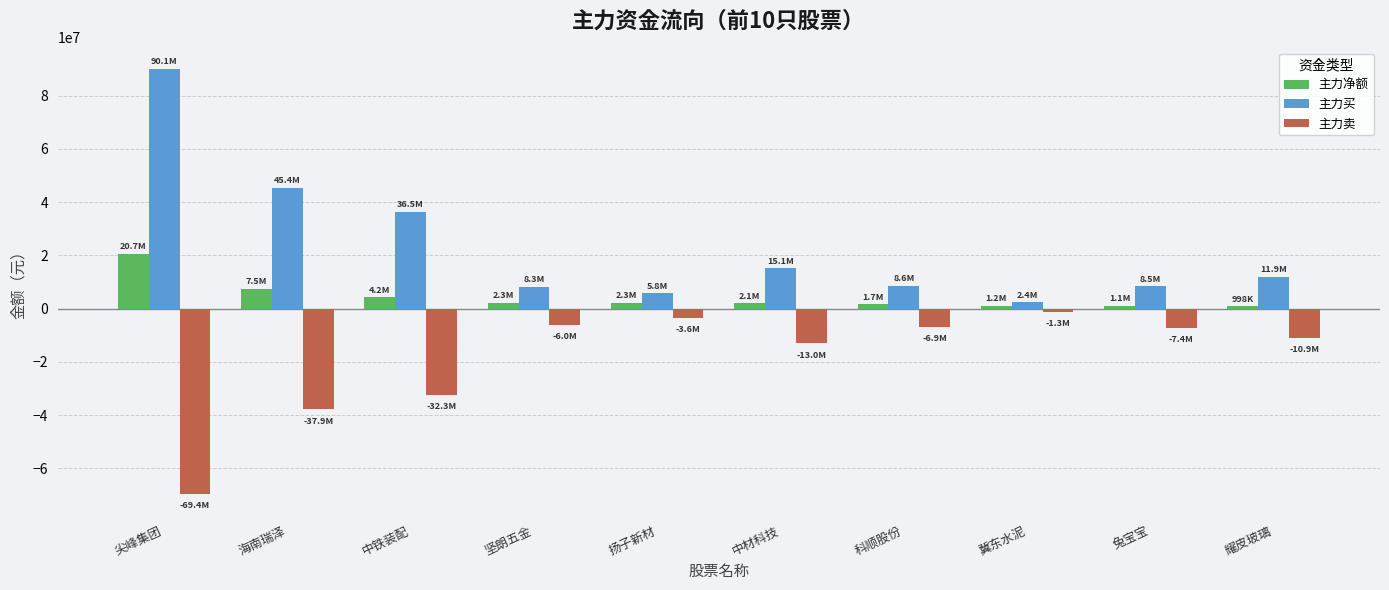

Rank the series by their maximum value, from highest to lowest.

主力买, 主力净额, 主力卖